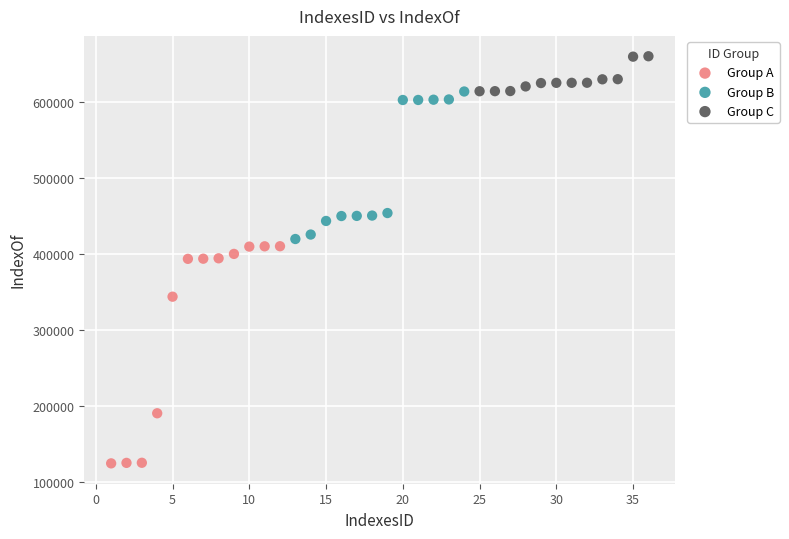

Which series reaches the minimum Y coordinate?

Group A